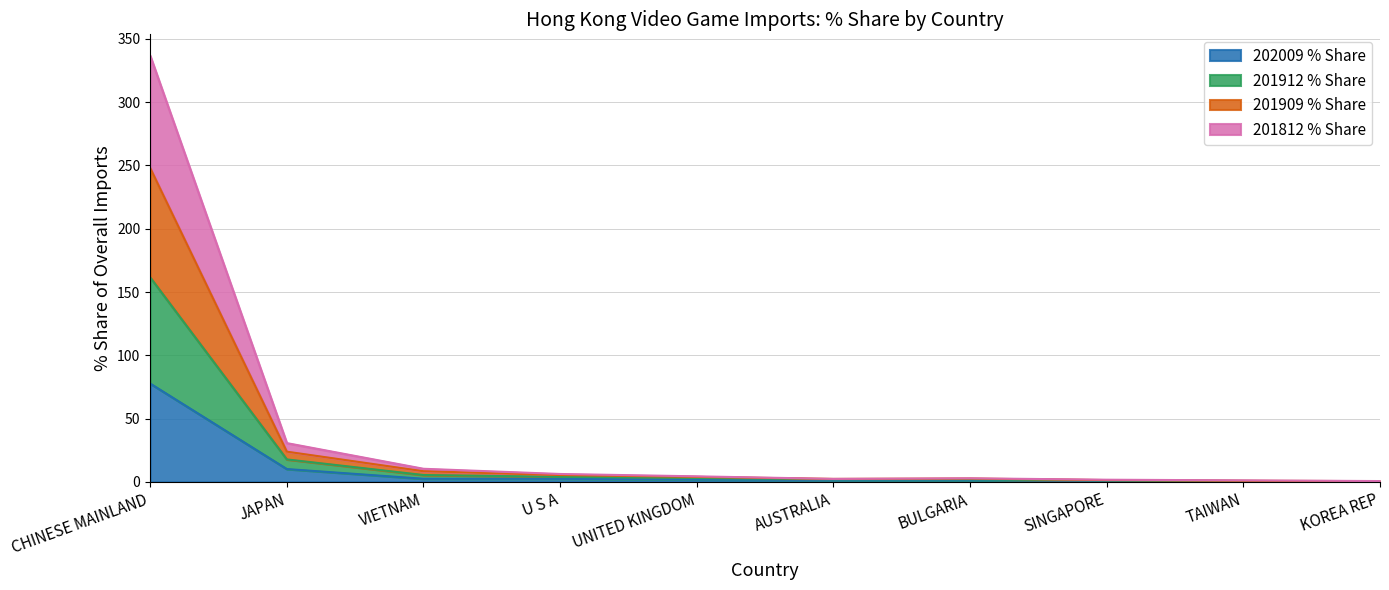

True or false: 202009 % Share has more than 1 points higher than both neighbors.

False